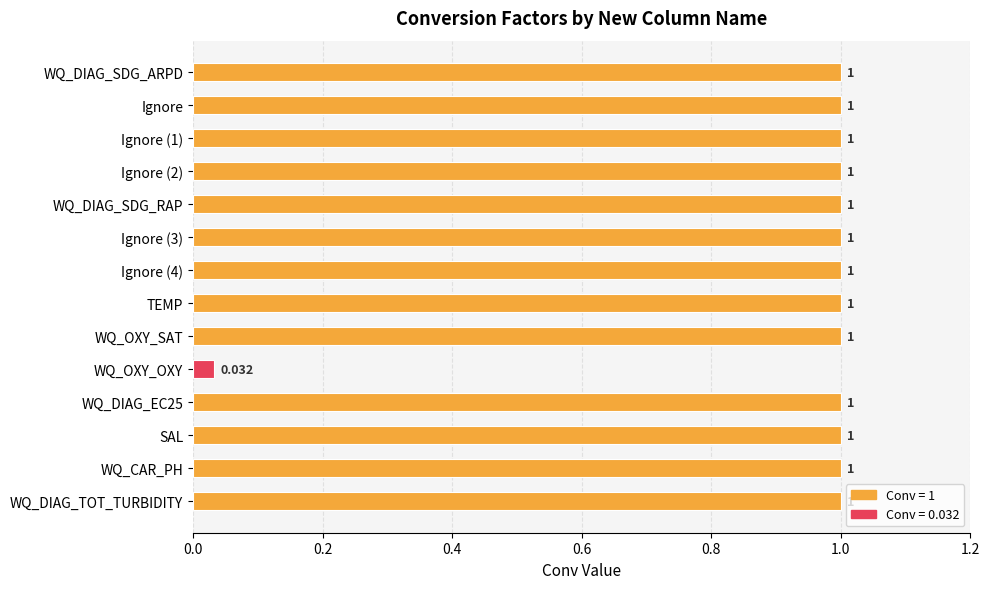

Are the bars grouped side by side (vs. stacked)?

No